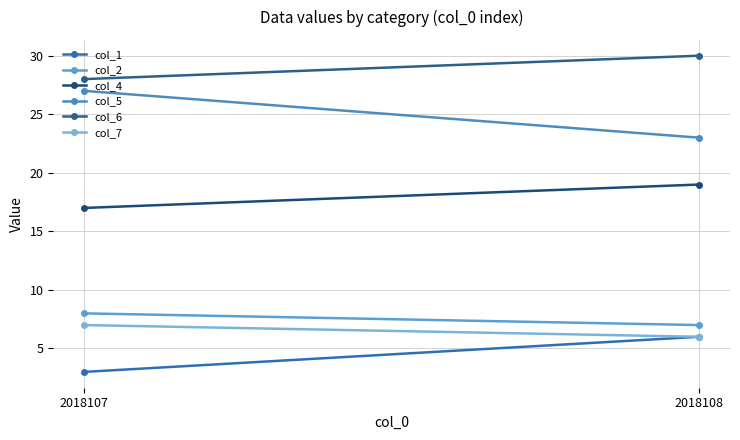

Where is col_1 nearest to the value 4?

2018107